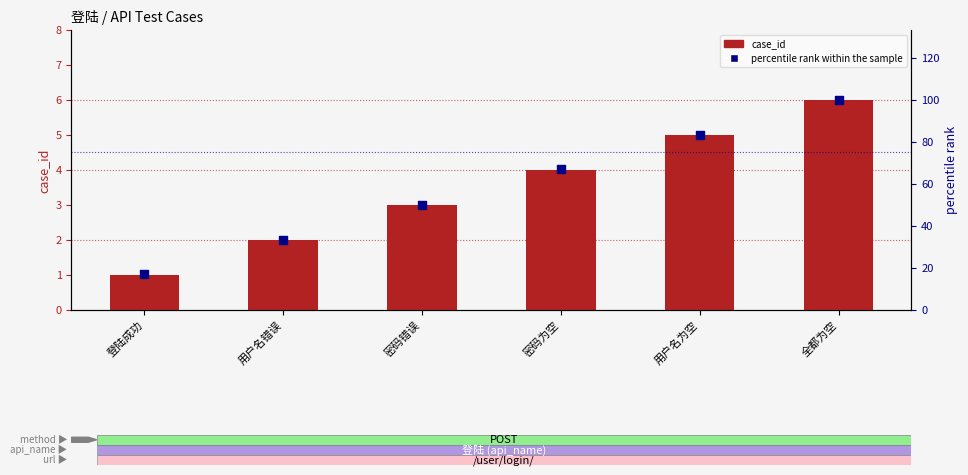

At how many categories does at least one series exceed 79?

2